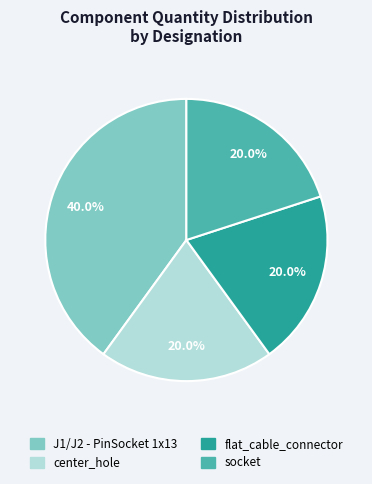

To the nearest percent, what is the average slice percentage?

25%